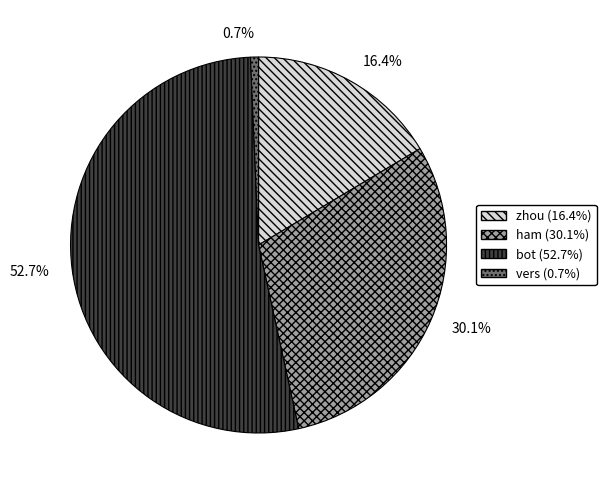

How many segments does this pie chart have?

4